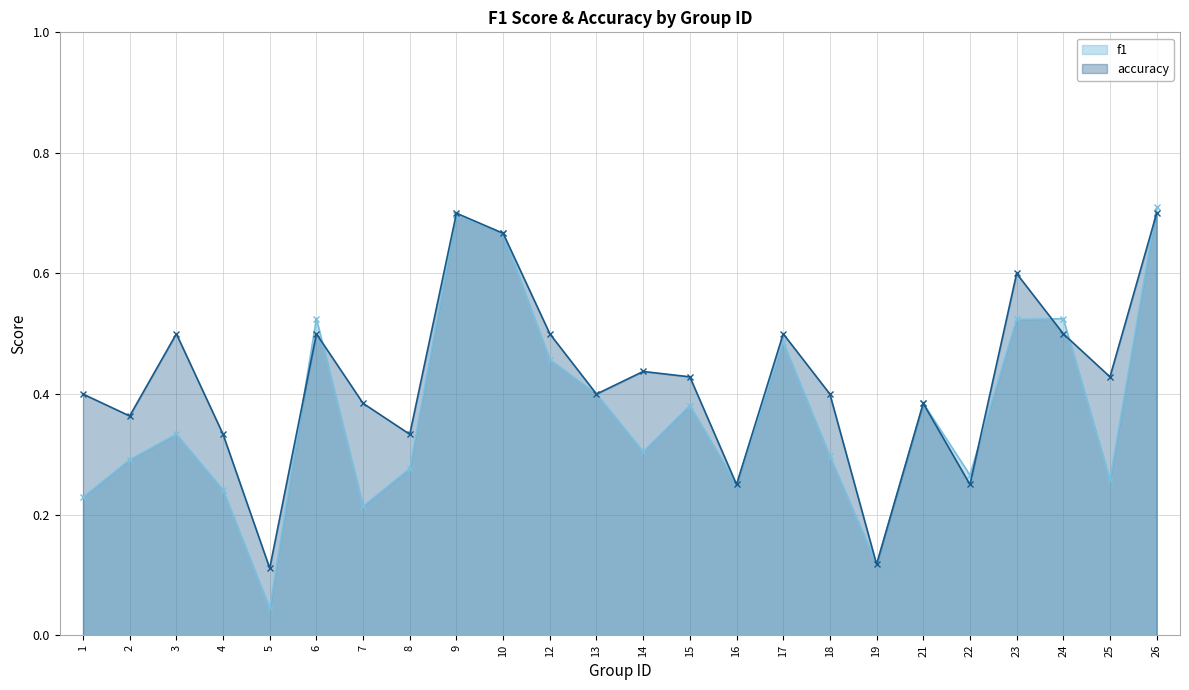

At which label does accuracy reach its minimum?

5